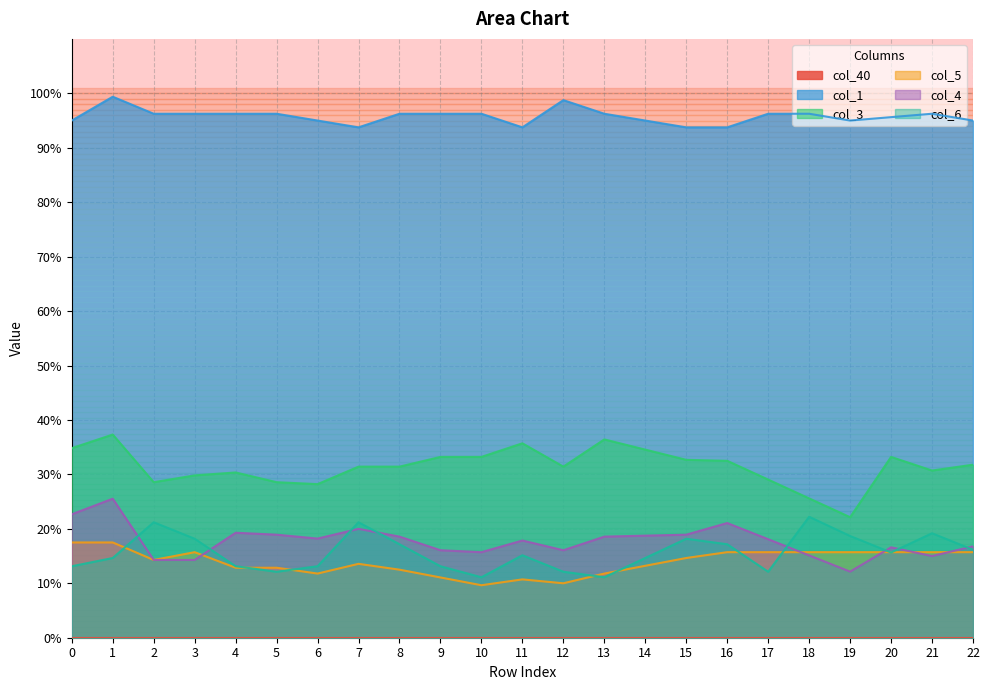

What is the minimum value for col_4?

0.1